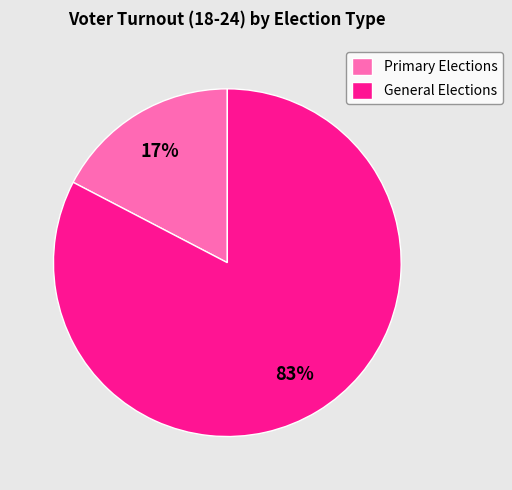

Which category has the biggest portion of the pie?

General Elections